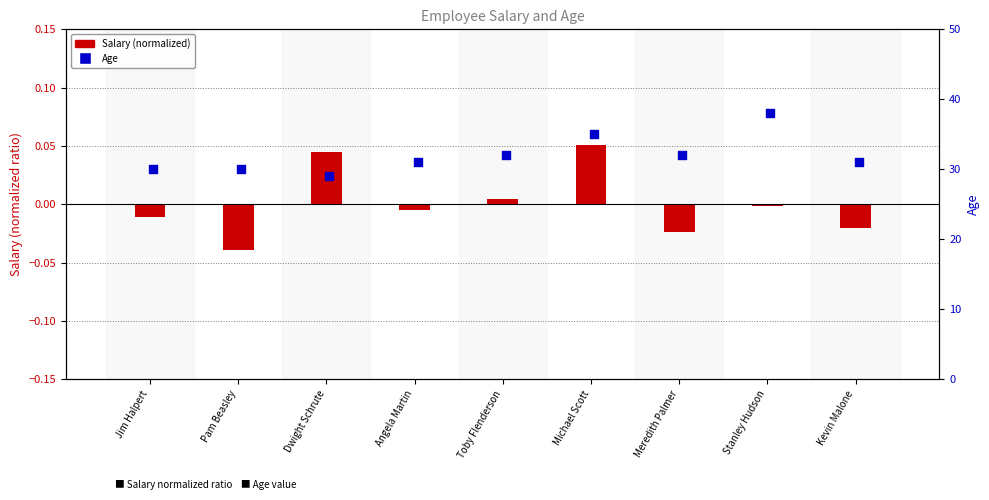

Which series has the largest Y range (max minus min)?

Age